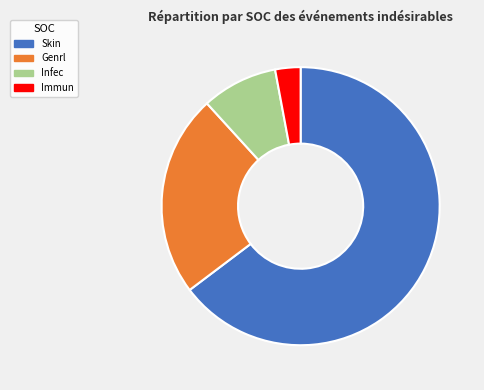

To the nearest percent, what is the average slice percentage?

25%